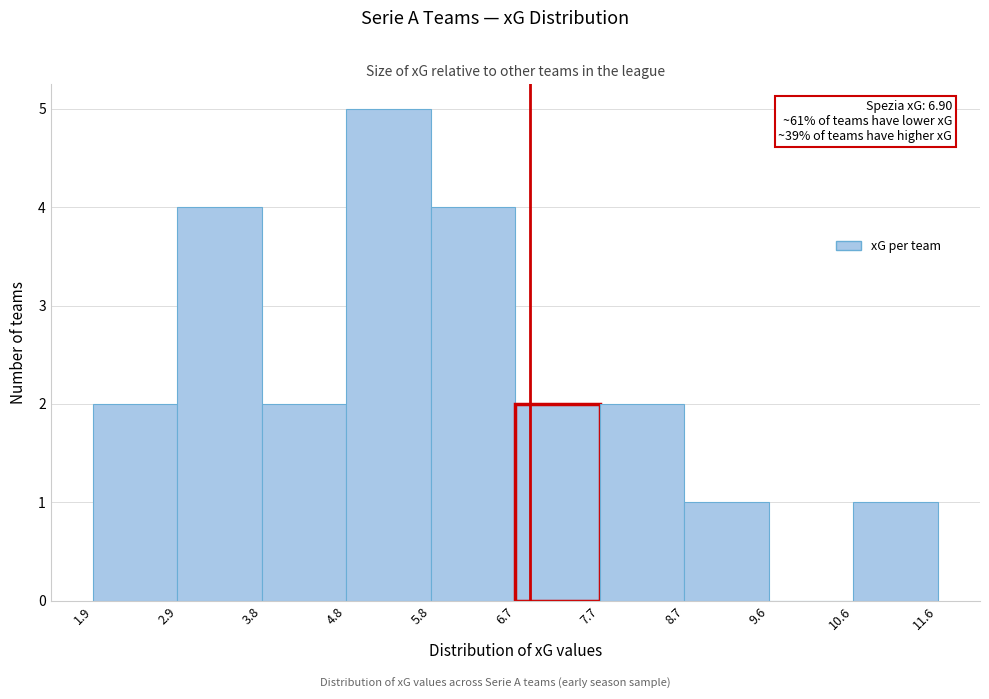

Which range on the x-axis has the tallest bar?

4.8 to 5.8